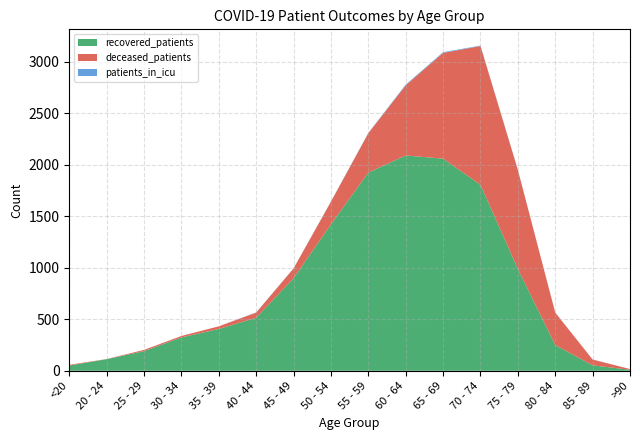

What is the maximum value for recovered_patients?

2091